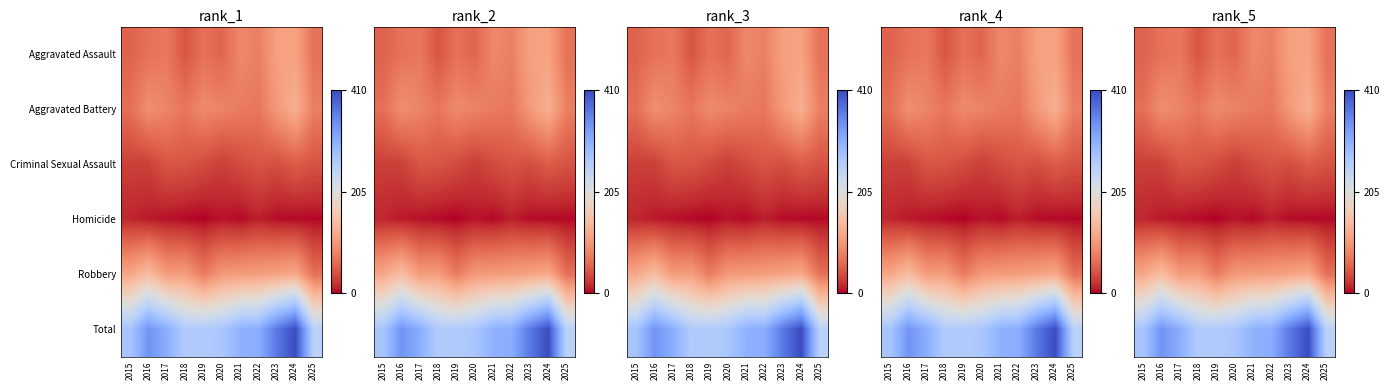

Which has a higher value, 2021 or 2022?

2021